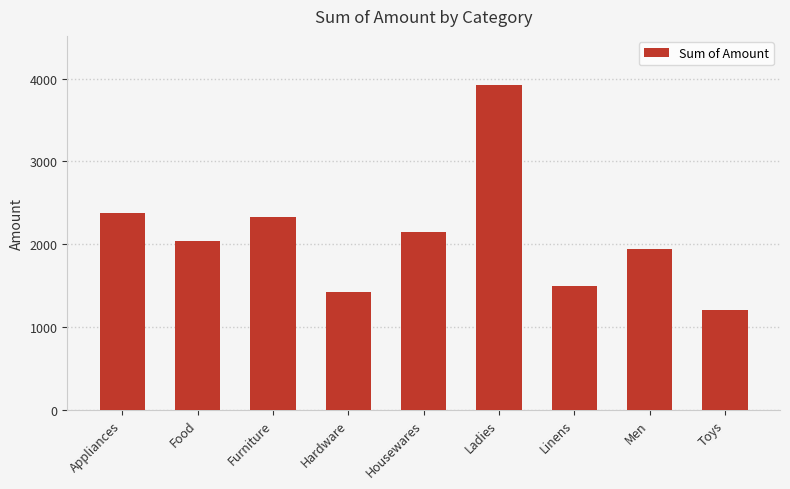

How many bars are there in total?

9